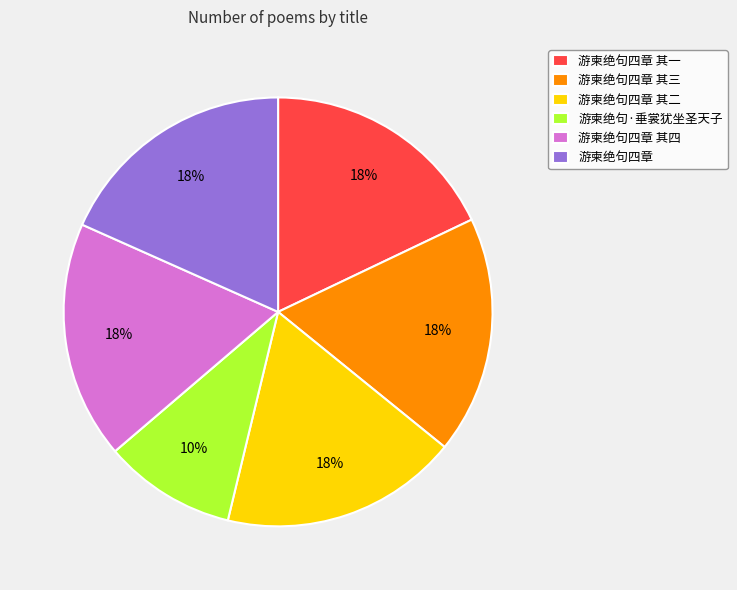

Count the number of slices in the pie.

6